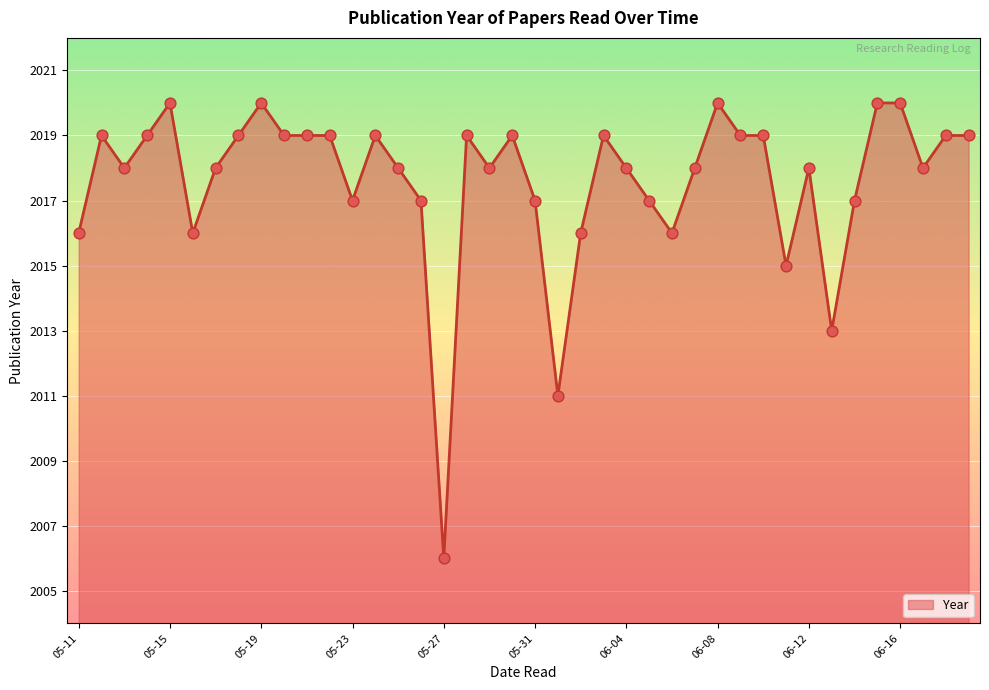

What is the minimum value shown in the chart?

2006